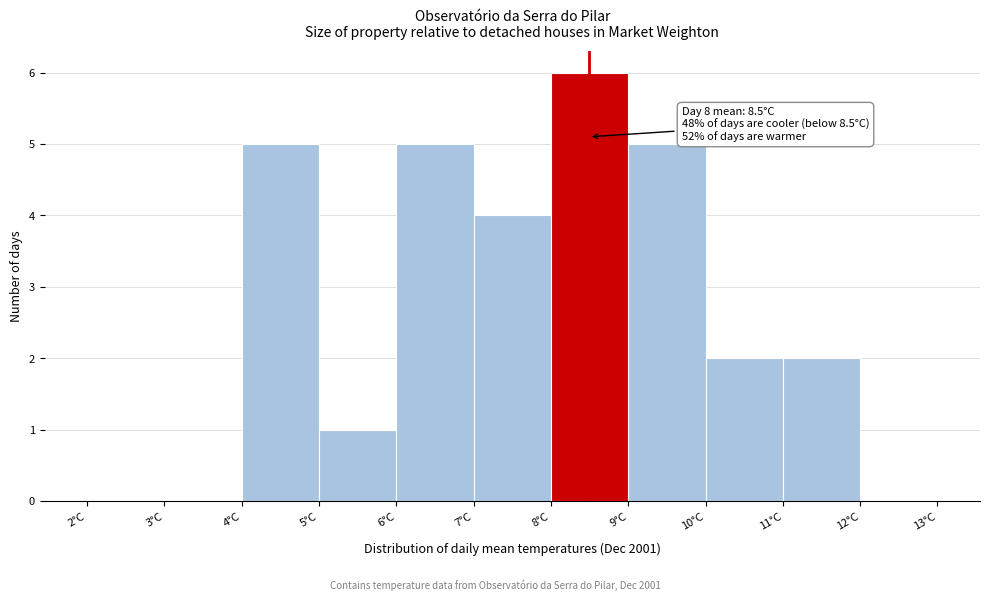

Which range on the x-axis has the tallest bar?

8 to 9